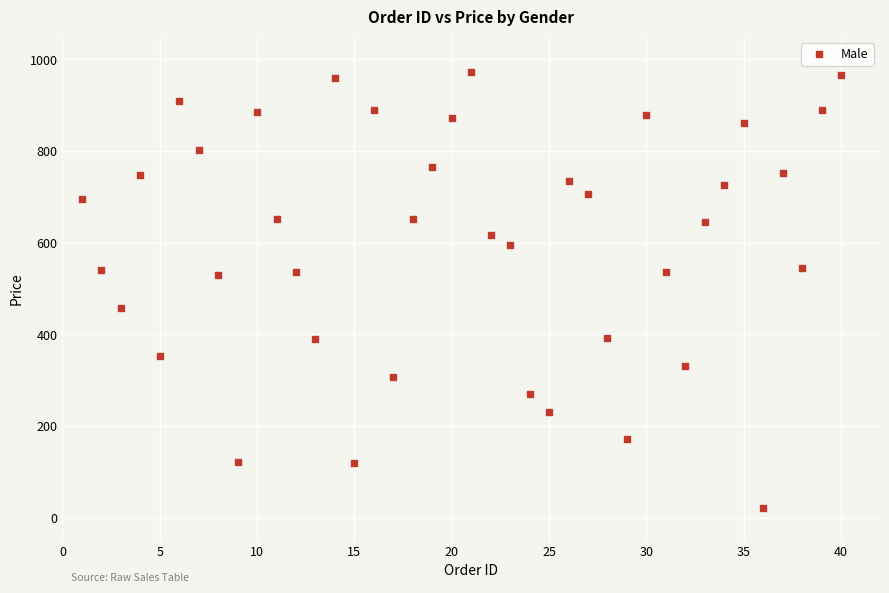

What is the range of X values (max minus min)?

39.0